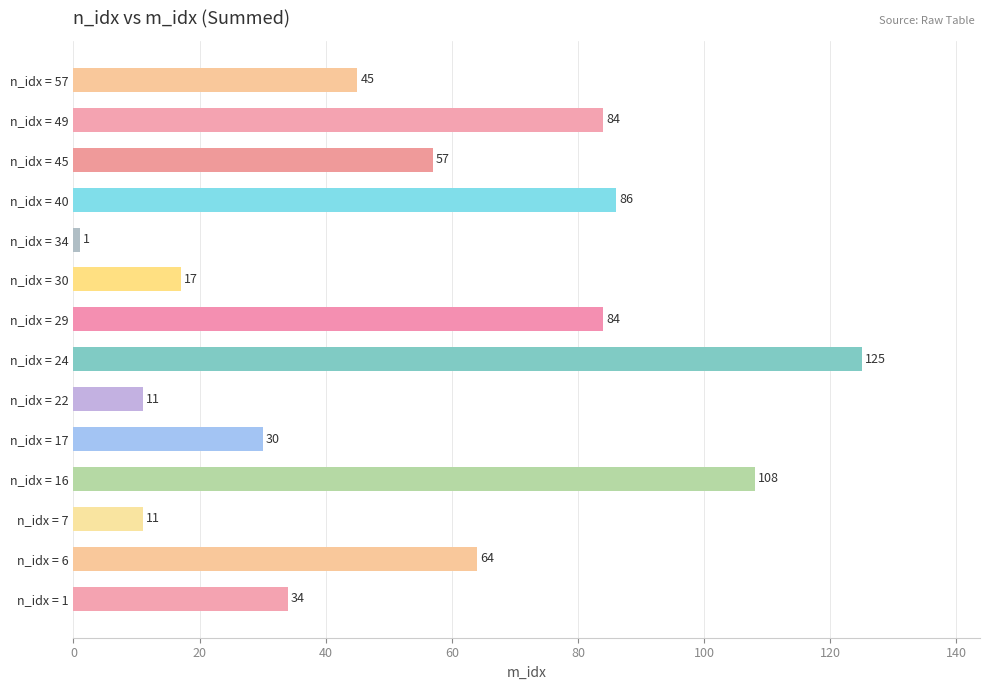

Where is the data nearest to the value 63?

n_idx = 6